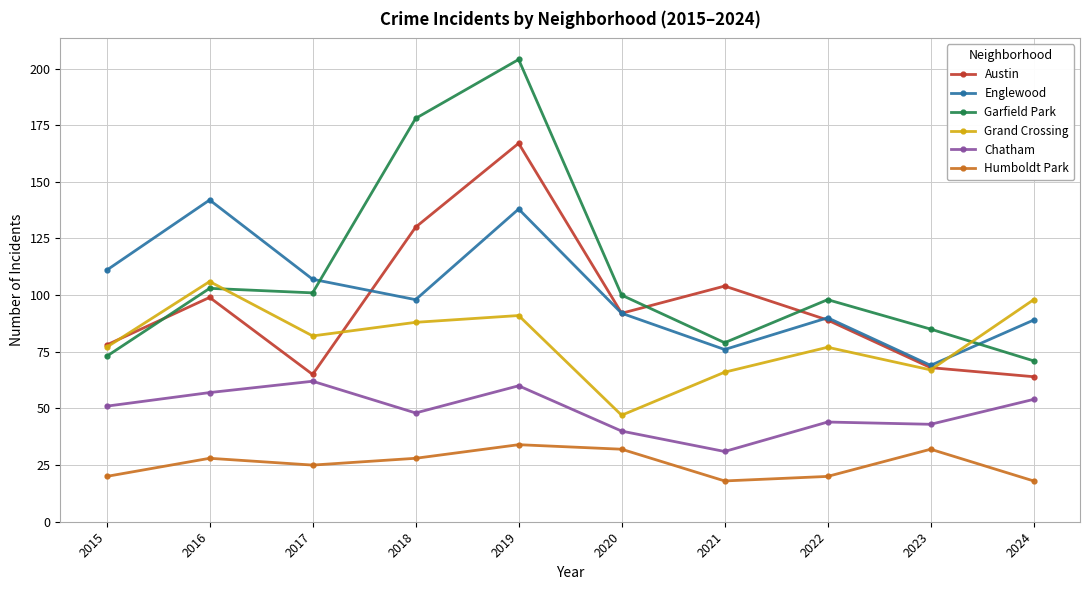

At which label does Austin first exceed 92?

2016